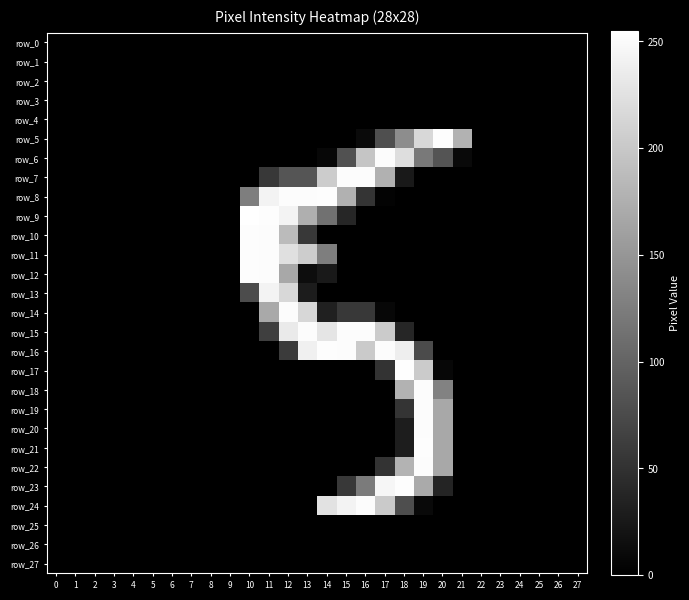

At which category does the chart reach its peak across all series?

10